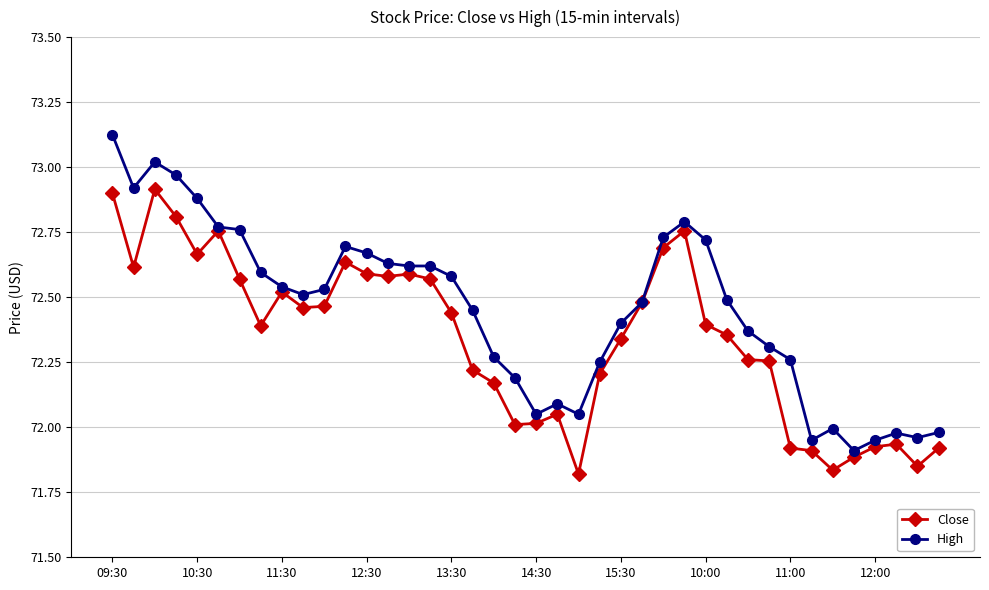

How many data points in Close are above 72?

31